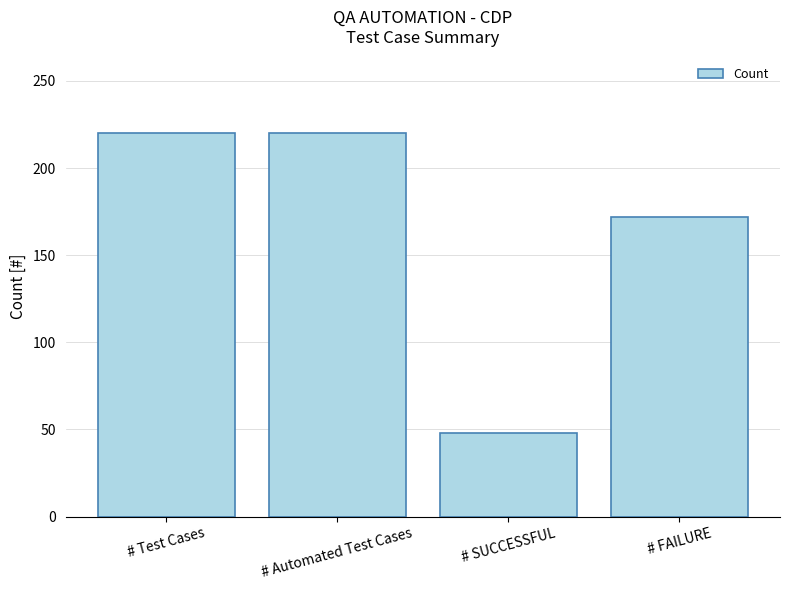

What is the label of the 1st bar from the left?

# Test Cases